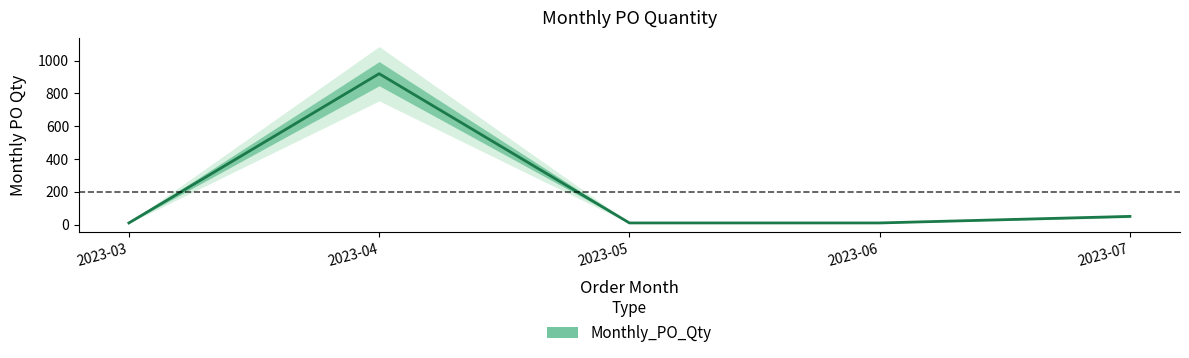

At which label is the value closest to 465?

2023-07